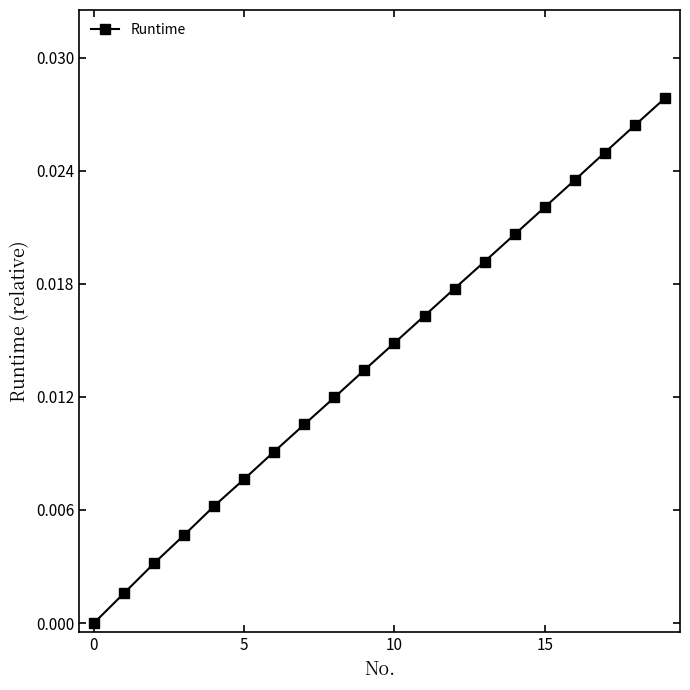

How many lines are shown in the chart?

1